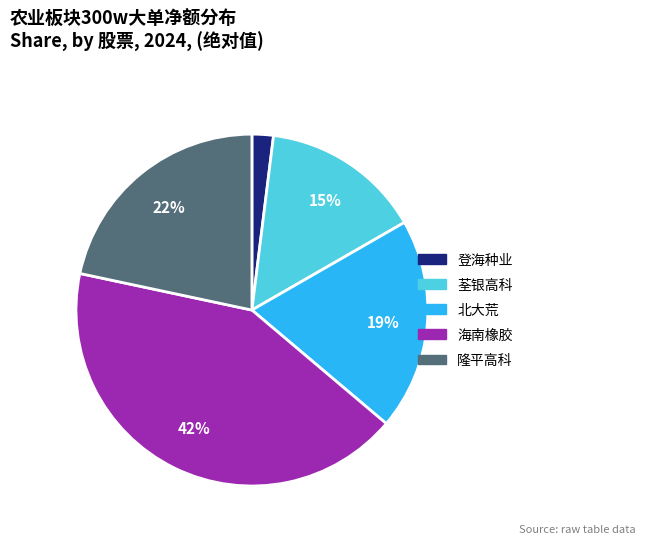

Is 登海种业 the majority of the pie?

No